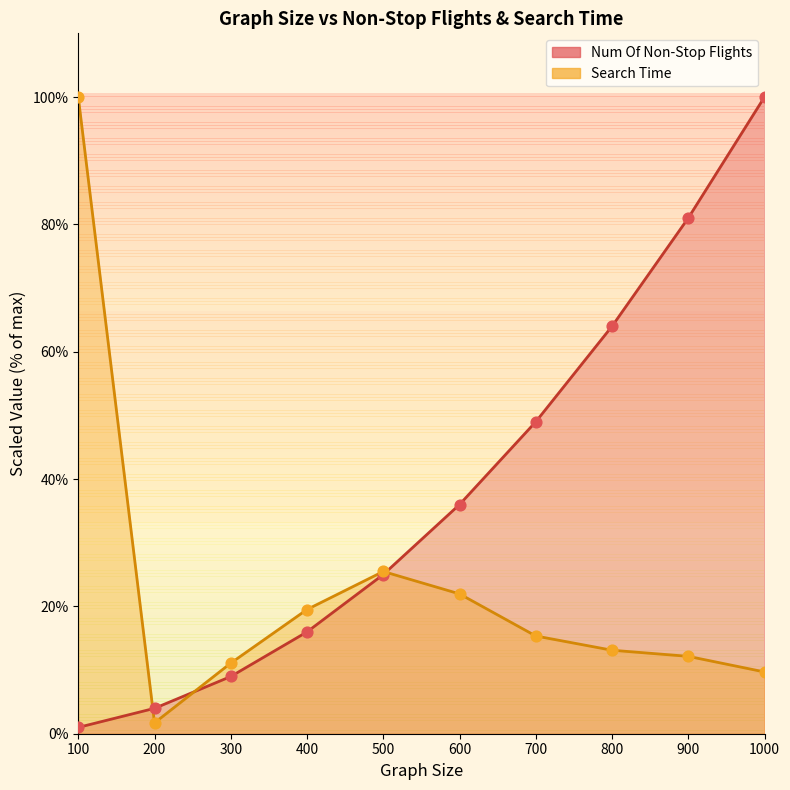

Is the value of Search Time at 500 greater than the value of Num Of Non-Stop Flights at 400?

Yes